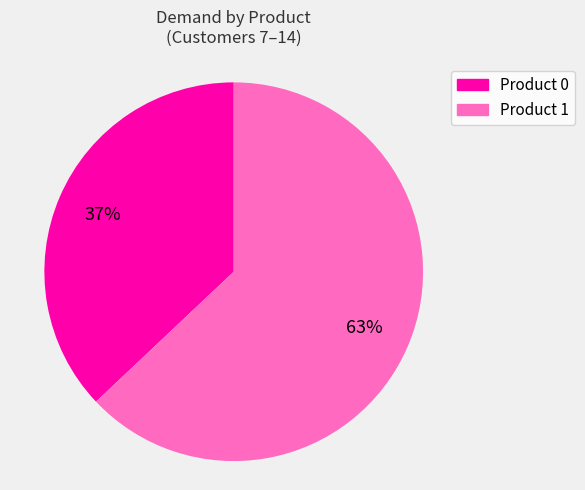

To the nearest percent, what percentage of the pie is Product 1?

63%